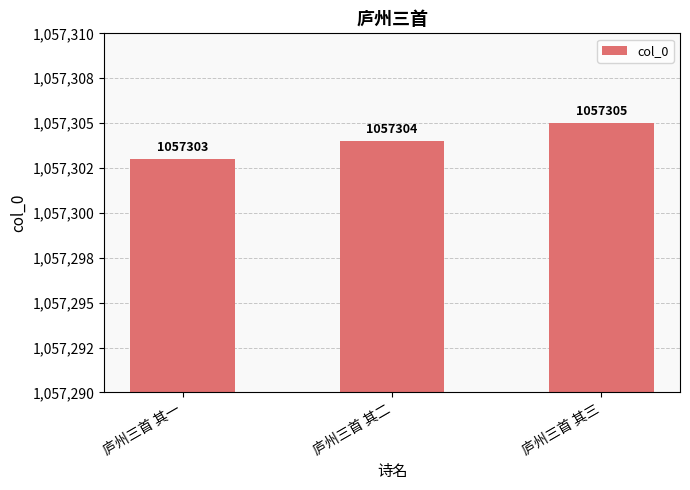

What is the value of the 1st bar from the left?

1057303